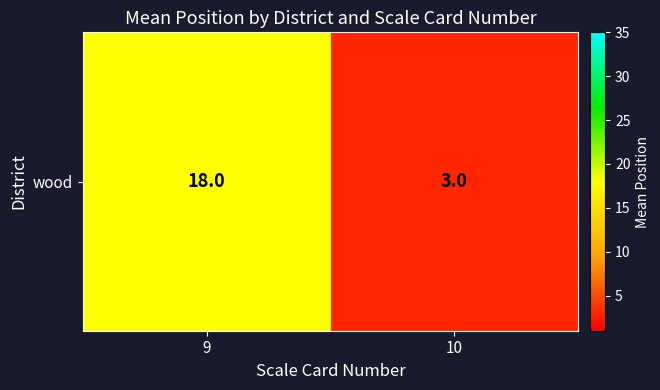

Reading right to left, what are all the values shown in this chart?

3	18